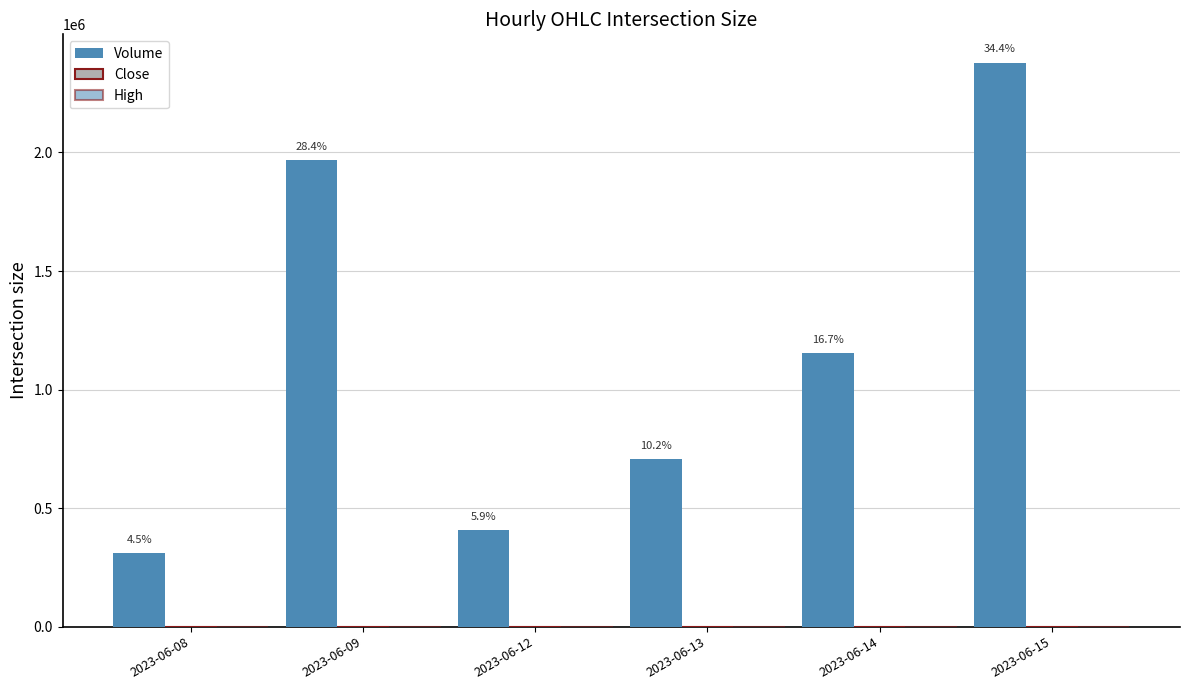

Between 2023-06-12 and 2023-06-14, which series saw the biggest shift?

Volume